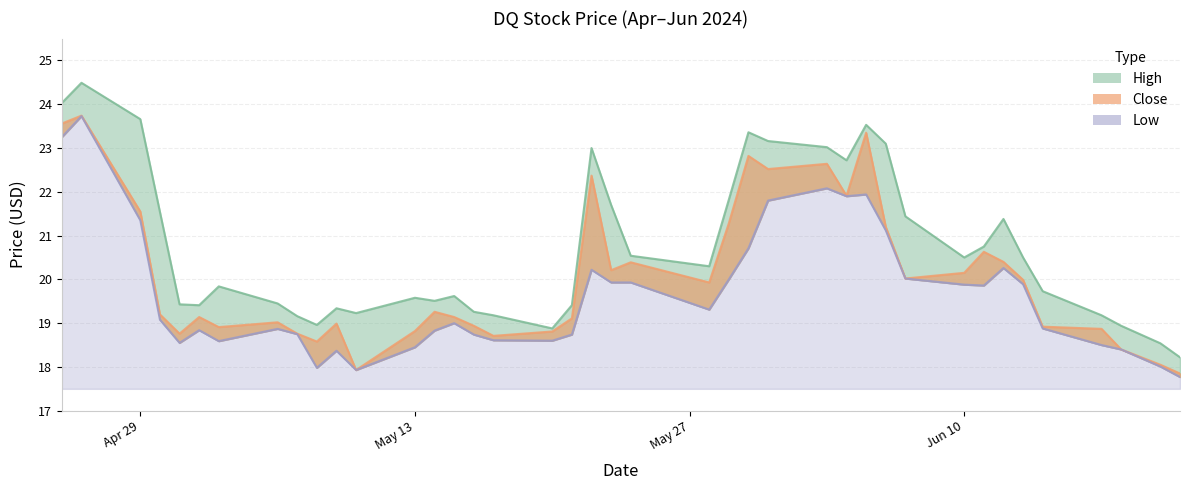

Does the chart have visible grid lines?

Yes